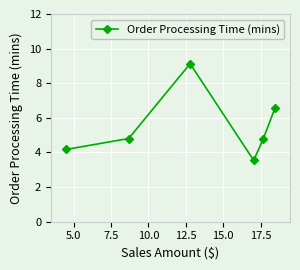

How many data points does each series have?

6